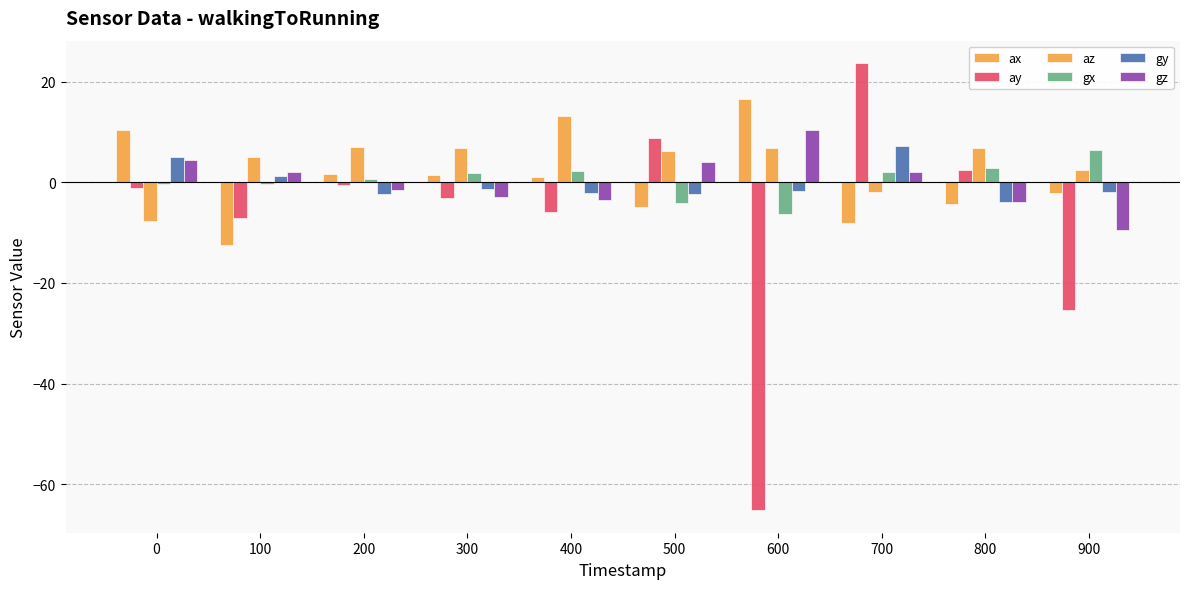

Reading left to right, what are all the values shown in this chart?

ax: 0=10.4	100=-12.5	200=1.6	300=1.4	400=1.1	500=-4.9	600=16.6	700=-8.1	800=-4.3	900=-2.2
ay: 0=-1.1	100=-7.0	200=-0.6	300=-3.1	400=-5.9	500=8.8	600=-65.2	700=23.7	800=2.4	900=-25.4
az: 0=-7.7	100=5.0	200=7.1	300=6.8	400=13.1	500=6.2	600=6.8	700=-1.9	800=6.9	900=2.4
gx: 0=-0.4	100=-0.3	200=0.7	300=1.8	400=2.3	500=-4.2	600=-6.2	700=2.0	800=2.8	900=6.5
gy: 0=5.0	100=1.3	200=-2.4	300=-1.4	400=-2.2	500=-2.4	600=-1.8	700=7.2	800=-3.8	900=-2.0
gz: 0=4.5	100=2.1	200=-1.6	300=-3.0	400=-3.5	500=4.0	600=10.3	700=2.0	800=-3.9	900=-9.4